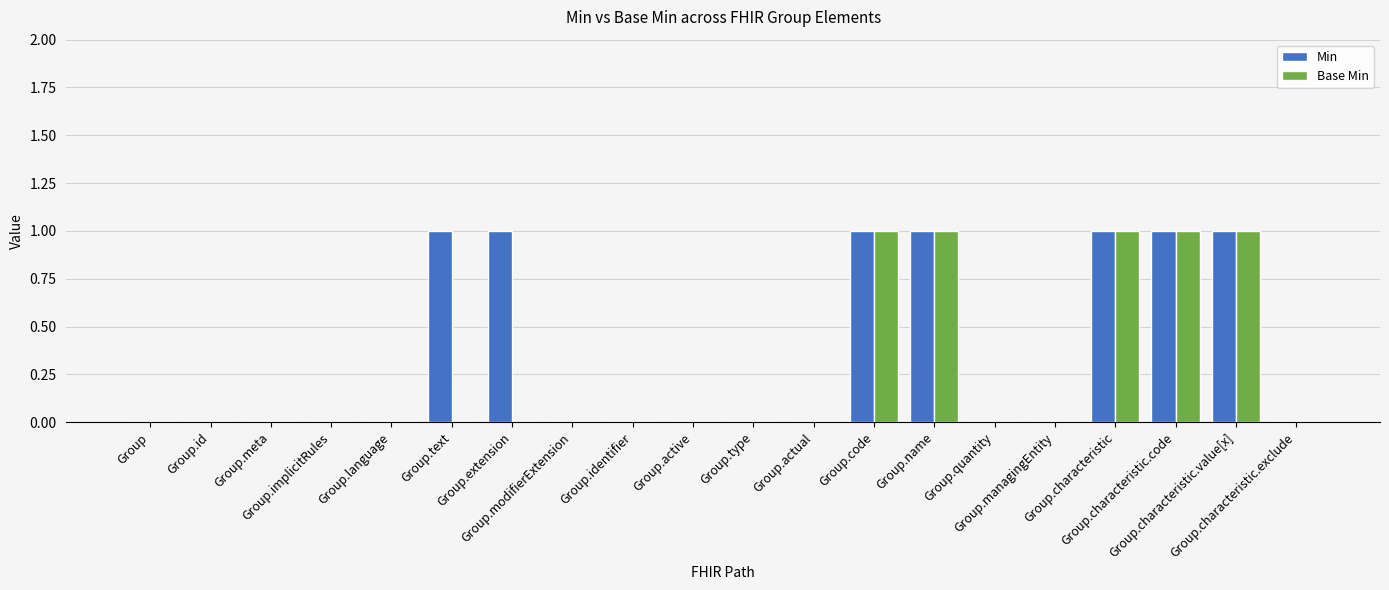

Reading left to right, list all the values displayed in this chart.

Min: 0	0	0	0	0	1	1	0	0	0	0	0	1	1	0	0	1	1	1	0
Base Min: 0	0	0	0	0	0	0	0	0	0	0	0	1	1	0	0	1	1	1	0